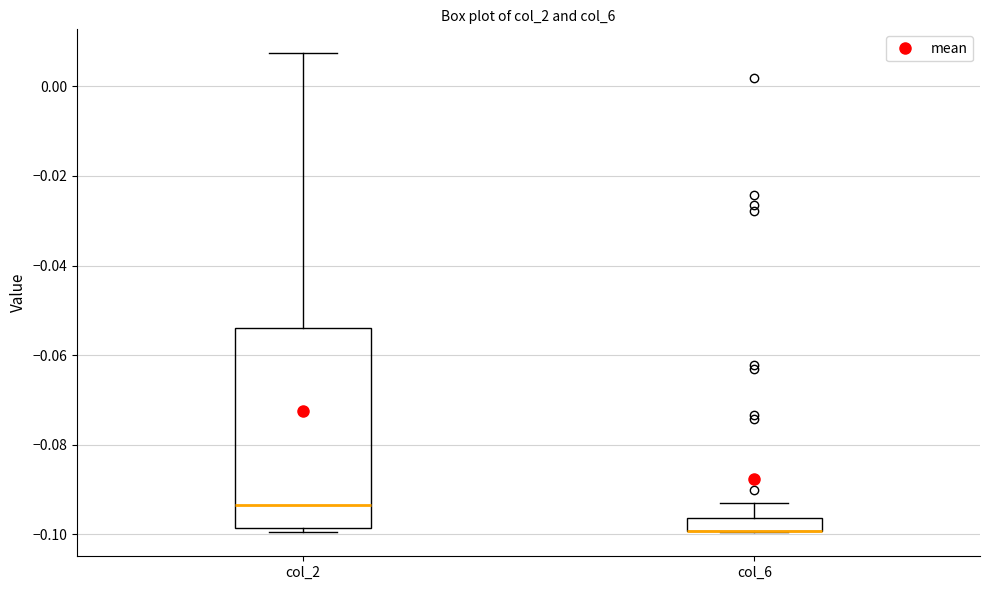

Where is the lower edge of the box for col_6 on the y-axis? The values are not printed on the chart, so give them approximately, as read against the axis.

-0.100